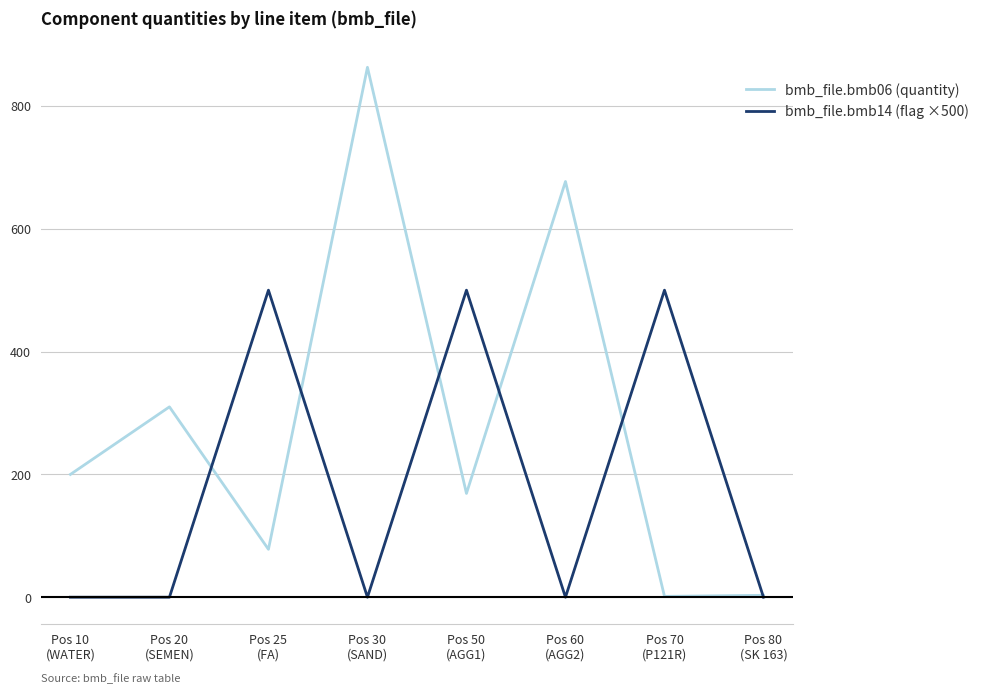

How many lines are shown in the chart?

2